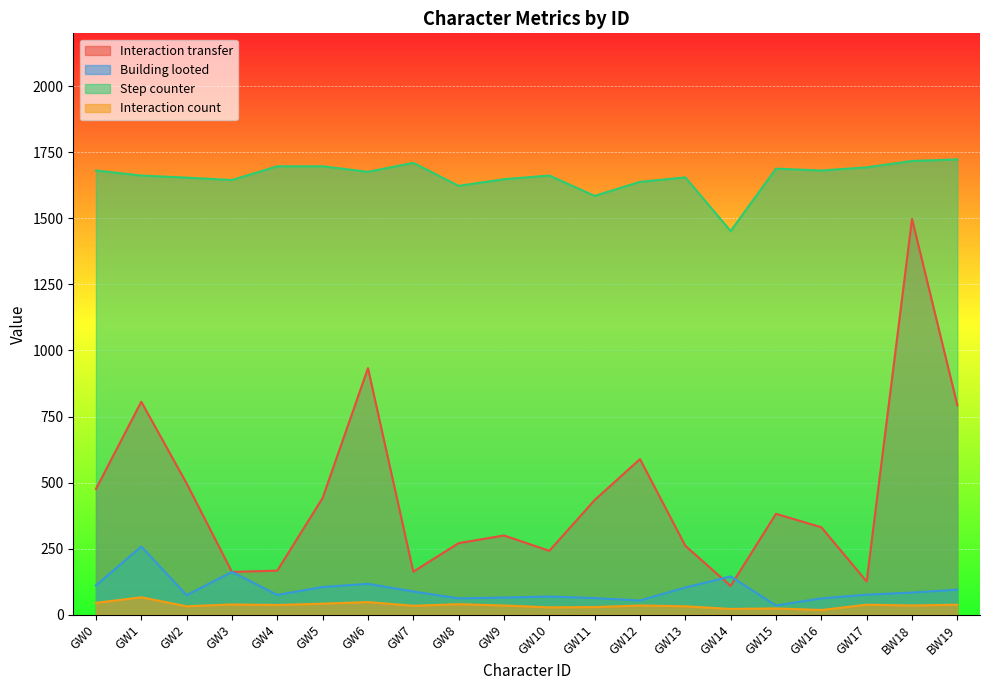

What is the maximum value for Building looted?

258